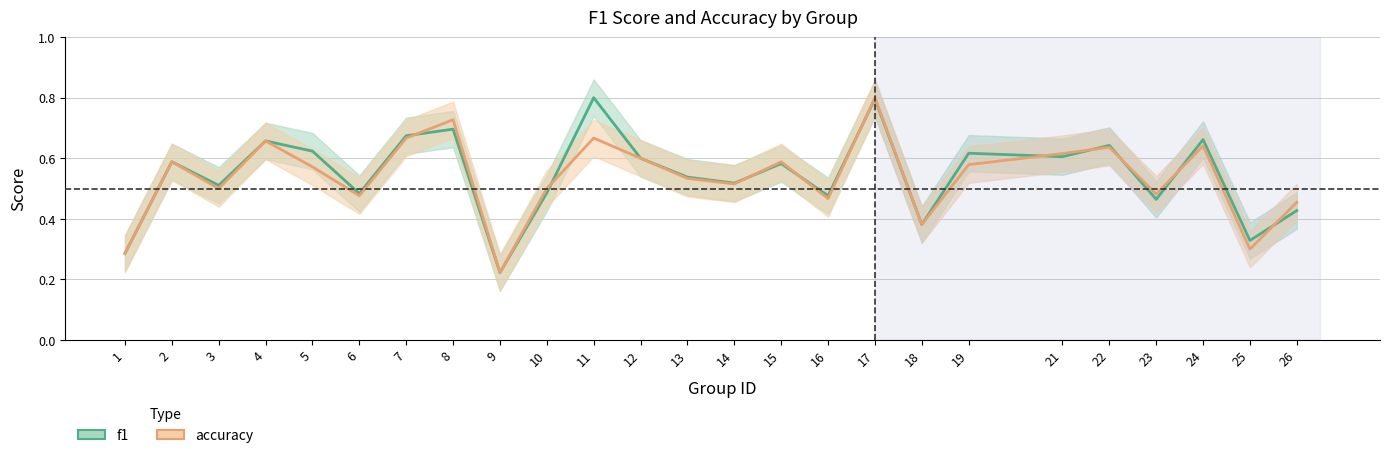

Which category has the highest value in the accuracy series?

17